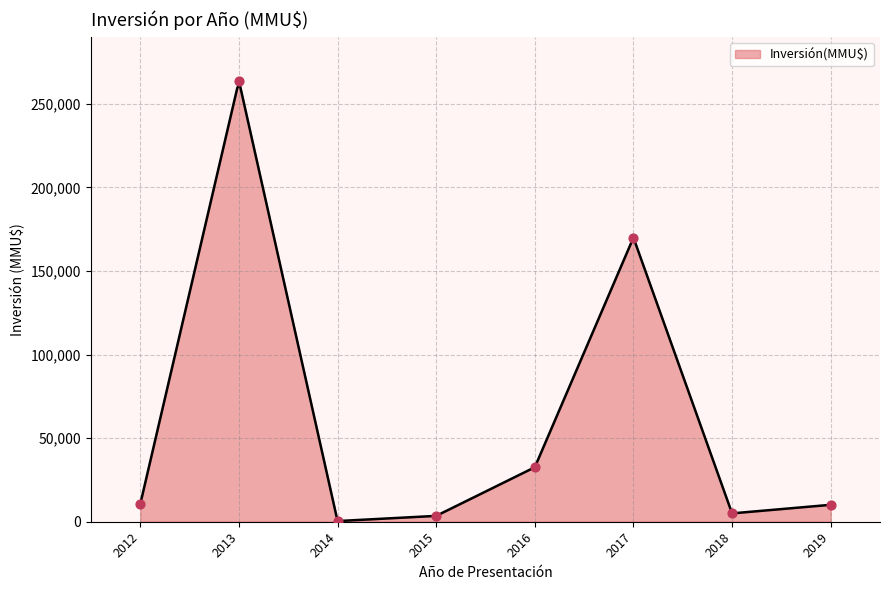

Which has a higher value, 2015 or 2017?

2017